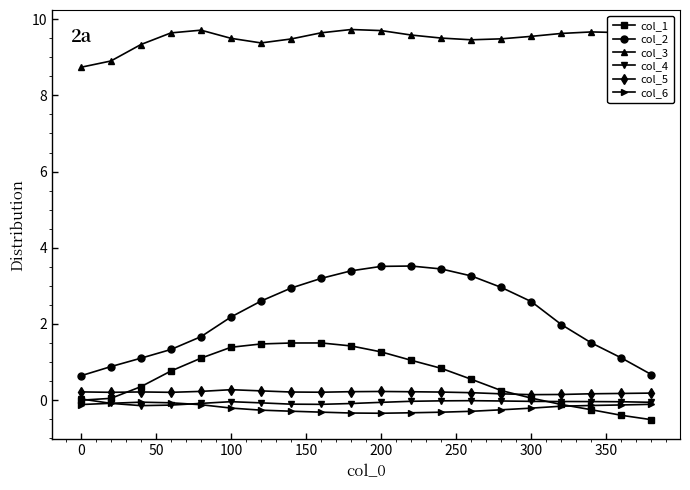

Which series has the largest range (max minus min)?

col_2